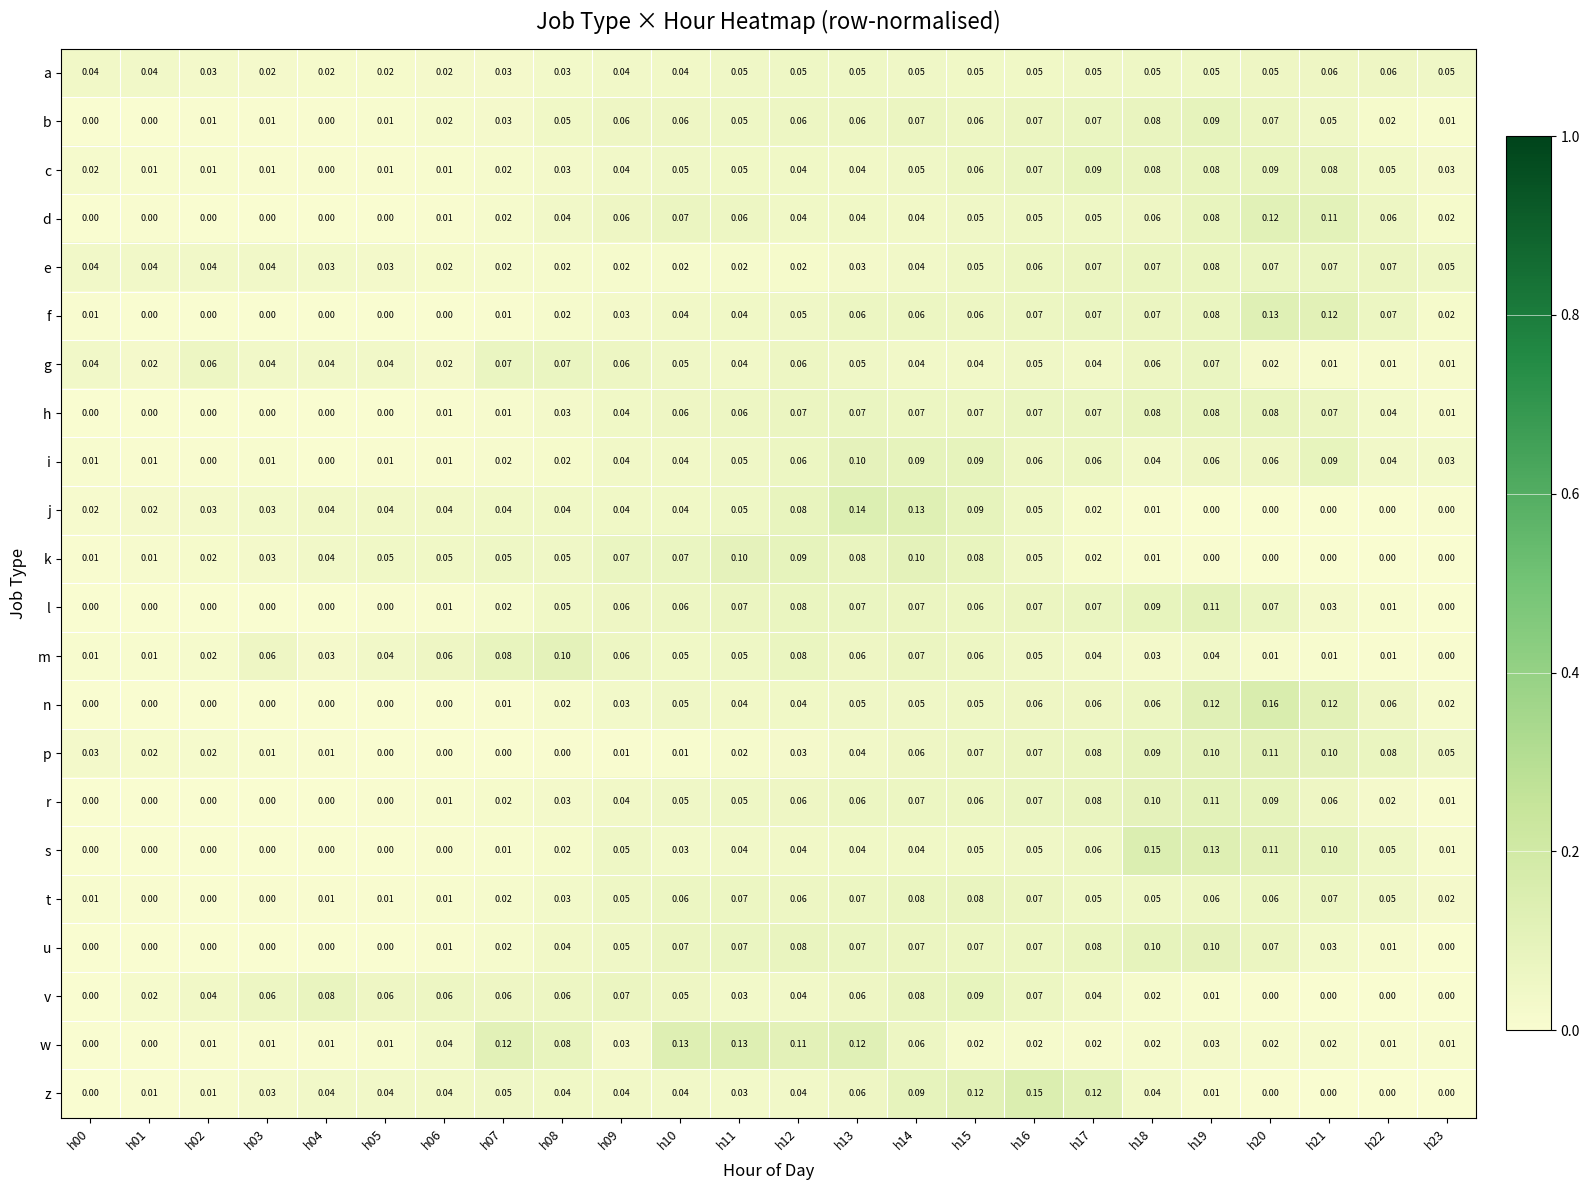

At which category is the sum across all series the highest?

h19